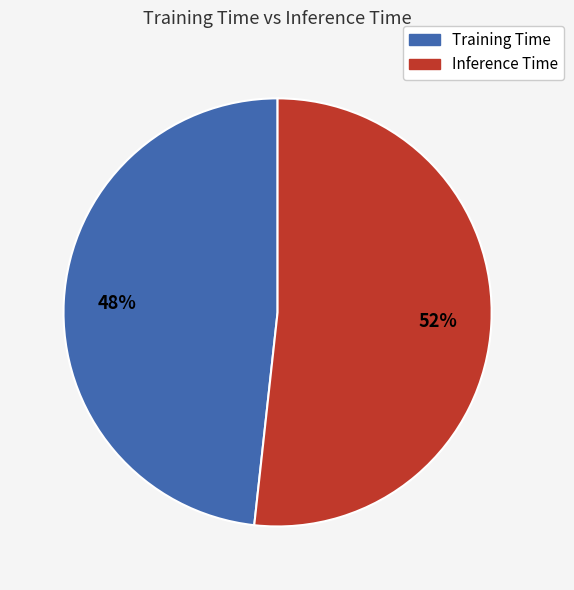

How many slices are in this pie chart?

2